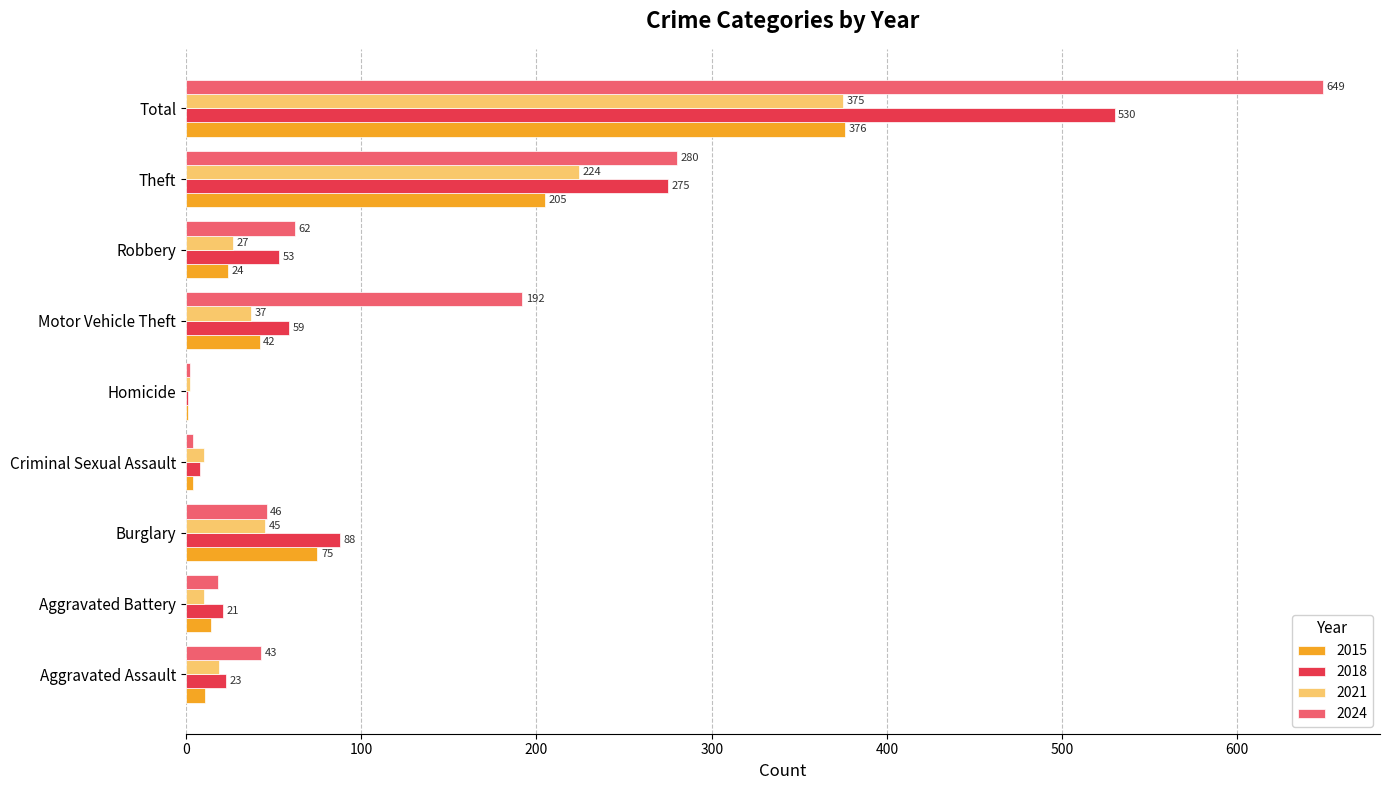

Count the number of categories in the chart.

9